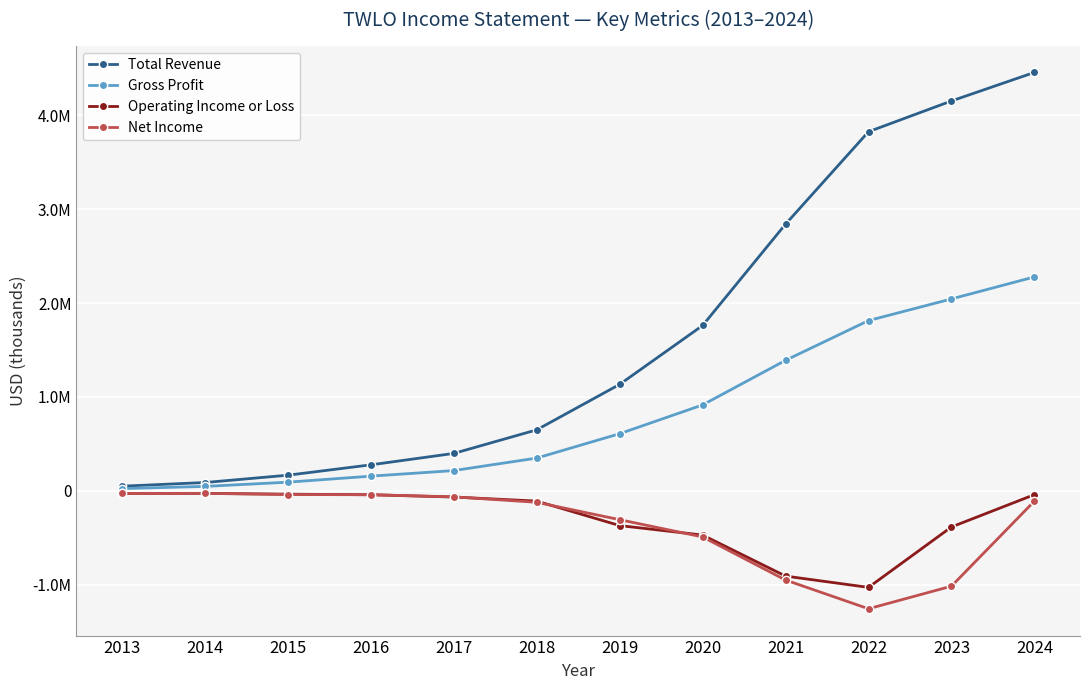

What is the average value of the Gross Profit series?

828292